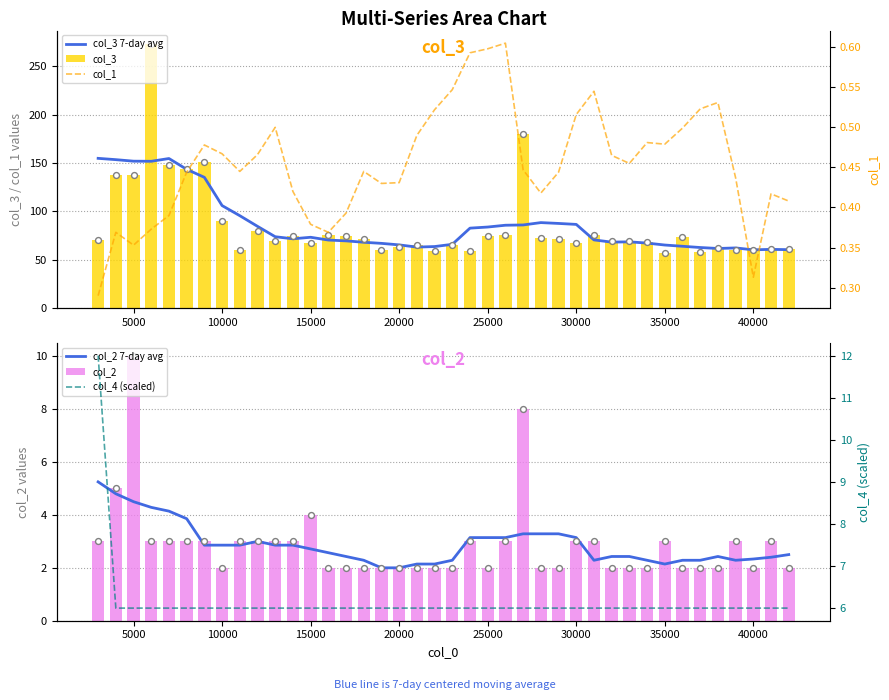

What is the difference between the maximum and second lowest values in the col_3 series?

215